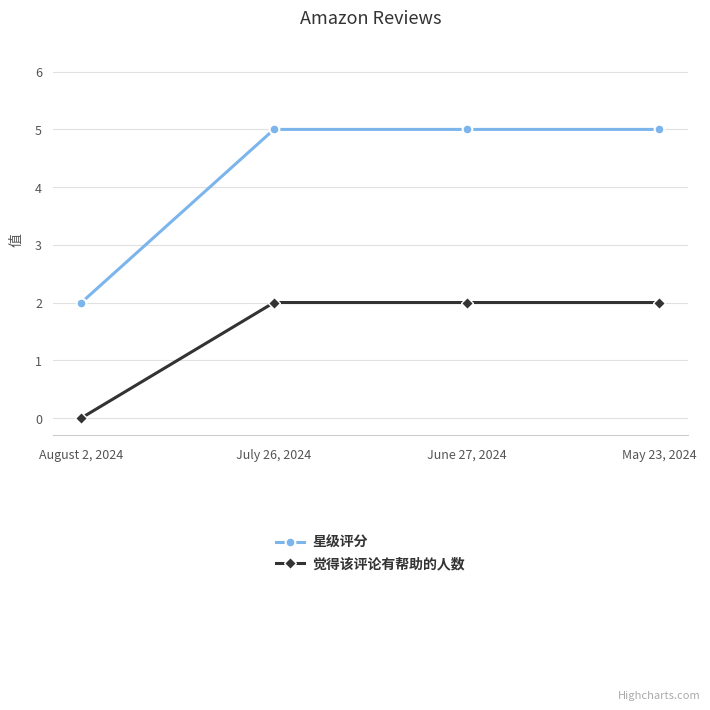

What is the total value across all series at June 27, 2024?

7